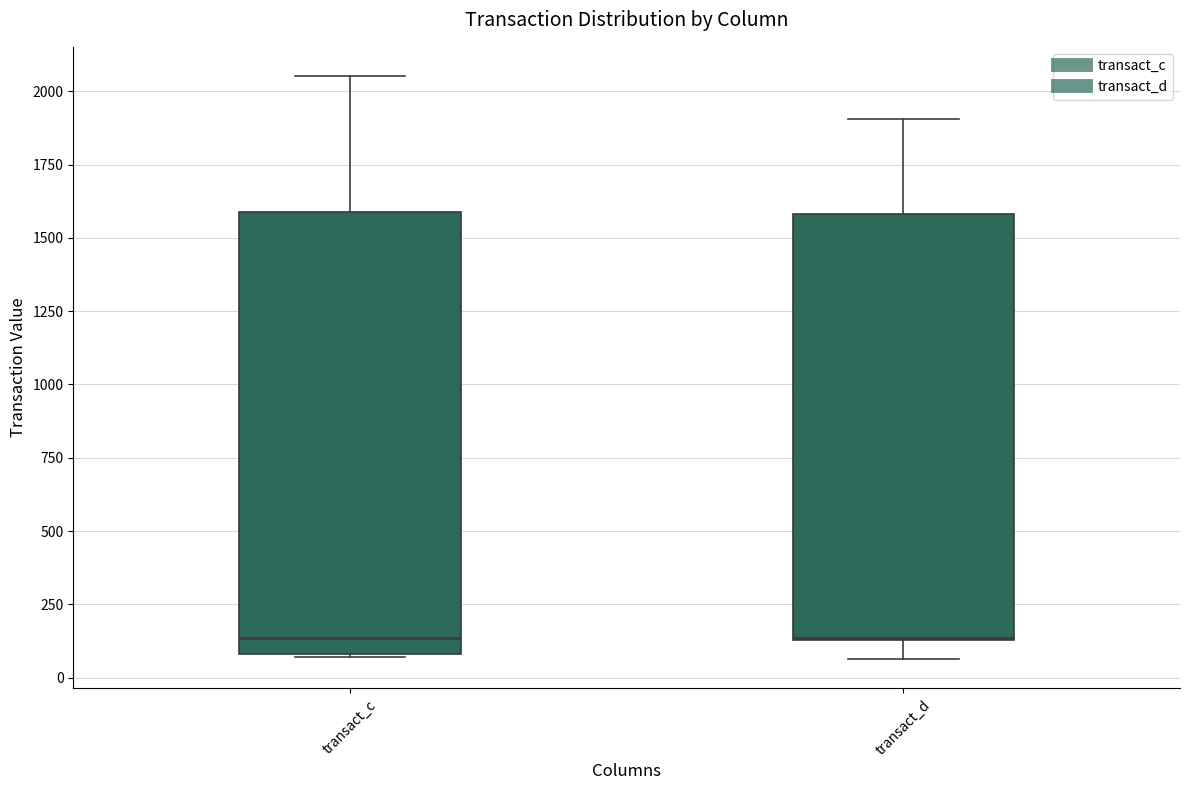

Reading left to right, read every box against the y-axis: the position of its median line, the range the box covers, and the ends of its whiskers. The values are not printed on the chart, so give them approximately, as read against the axis.

transact_c: median 150, box 100 to 1600, whiskers 50 to 2050
transact_d: median 150 (drawn on the box's lower edge), box 150 to 1600, whiskers 50 to 1900